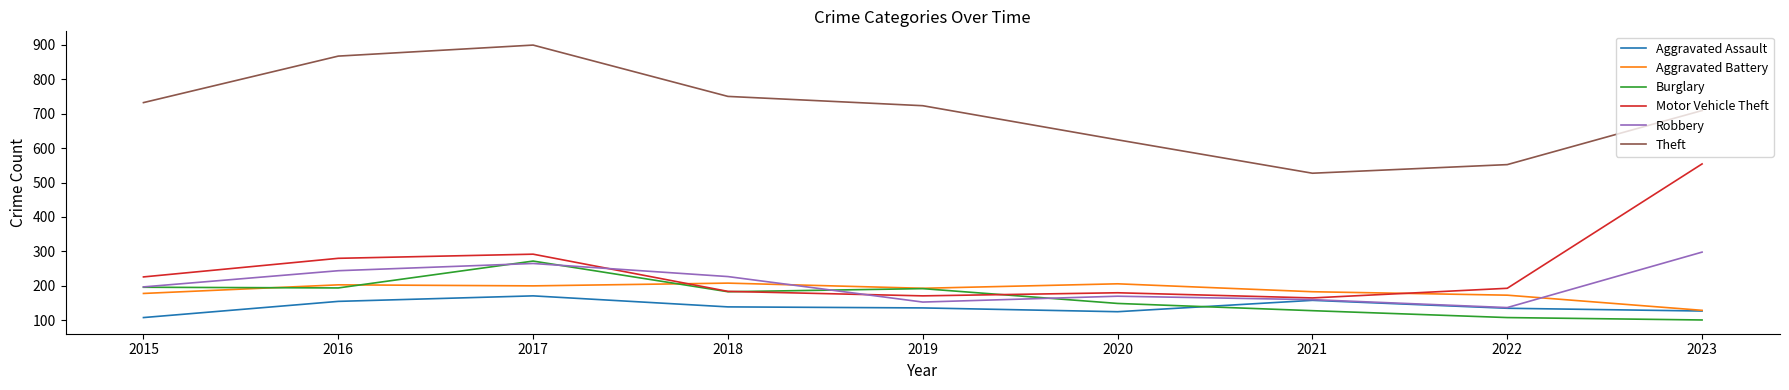

The value of Burglary at 2022 is 108. True or false?

True